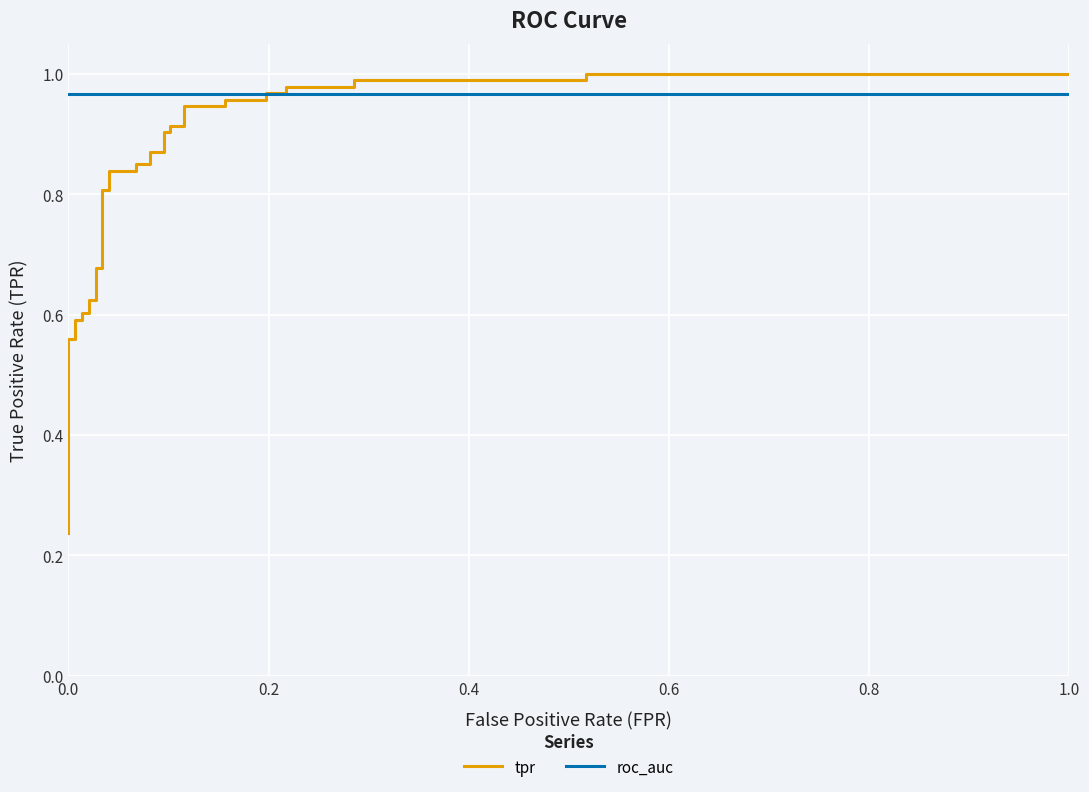

How many lines are shown in the chart?

2